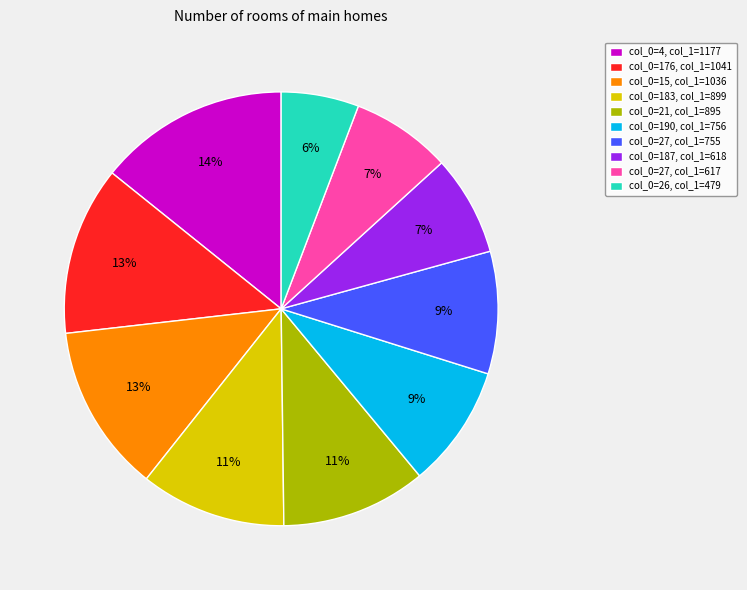

Is it true that col_0=21, col_1=895 is 11% of the pie?

True